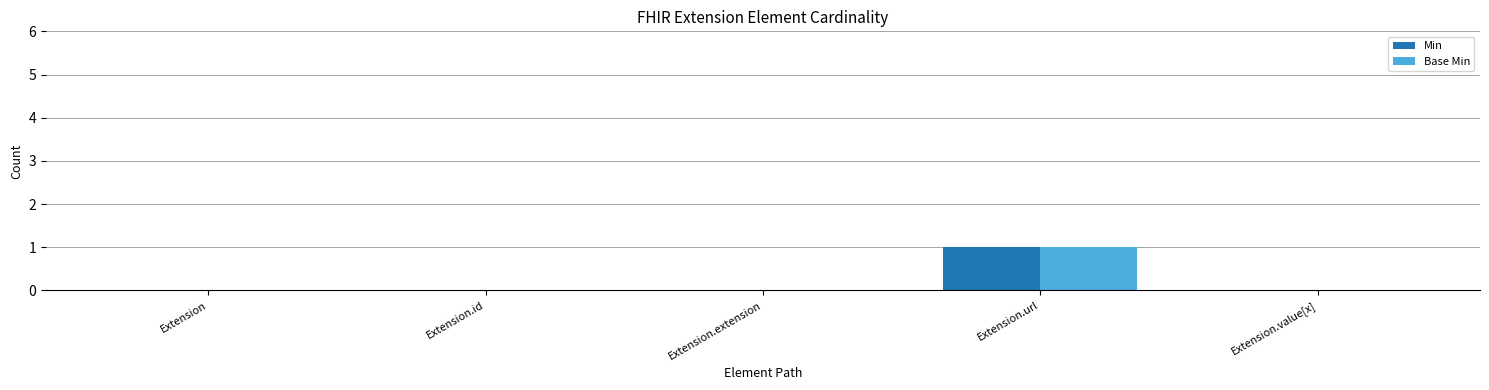

Count the Min values in the range 0 to 1.

5